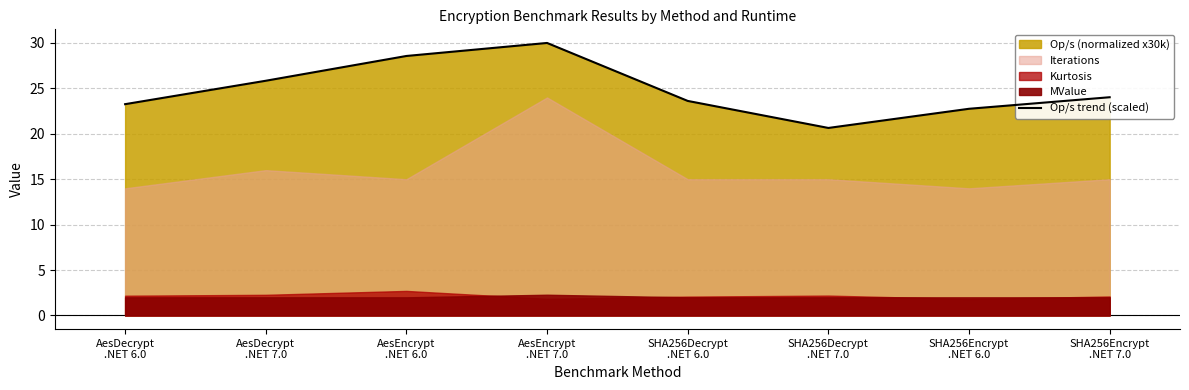

True or false: there are more than 0 points higher than both neighbors.

True